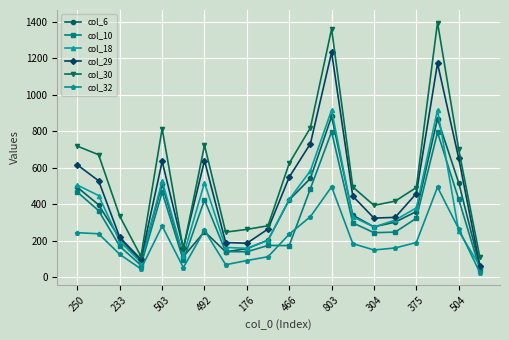

What is the difference between the maximum and minimum values in the col_29 series?

1171